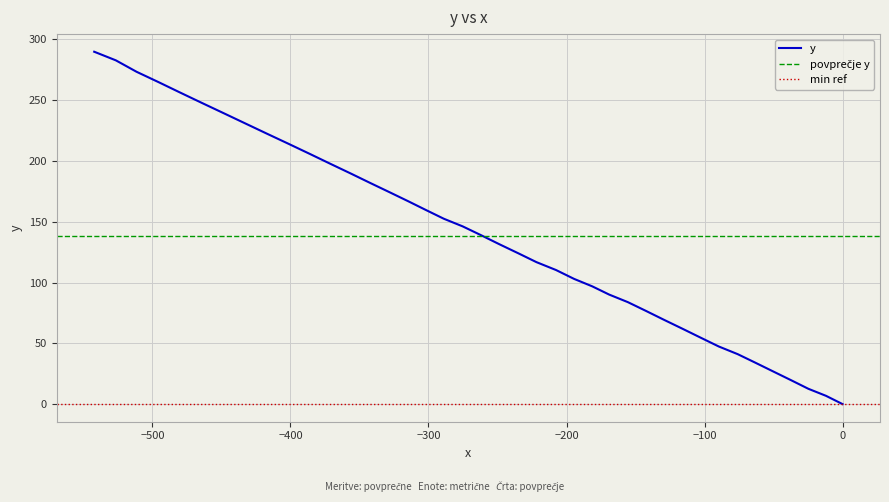

How many values are above zero?

39